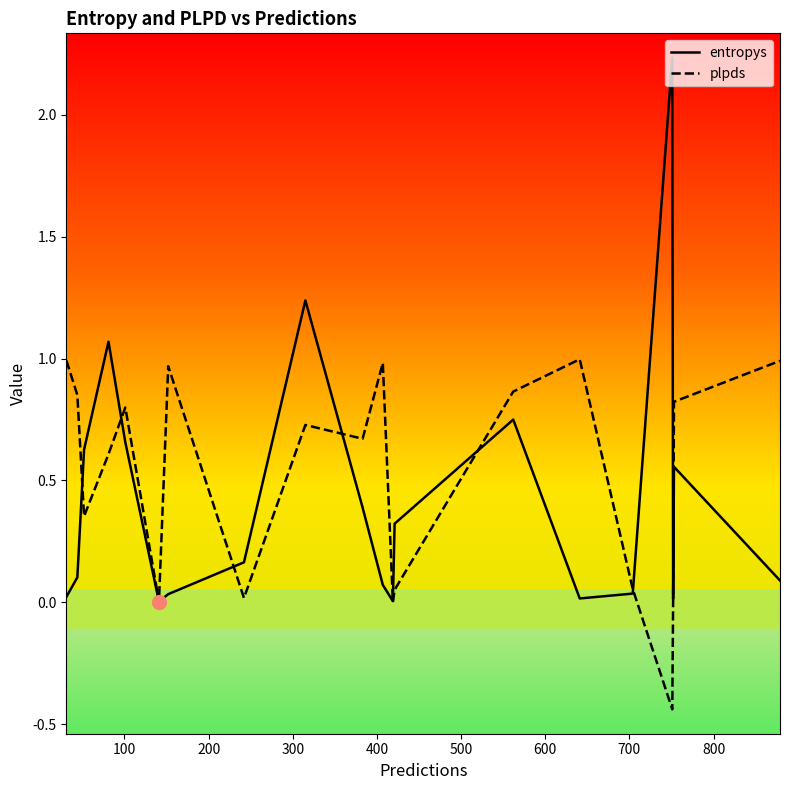

Which series has the largest range (max minus min)?

entropys